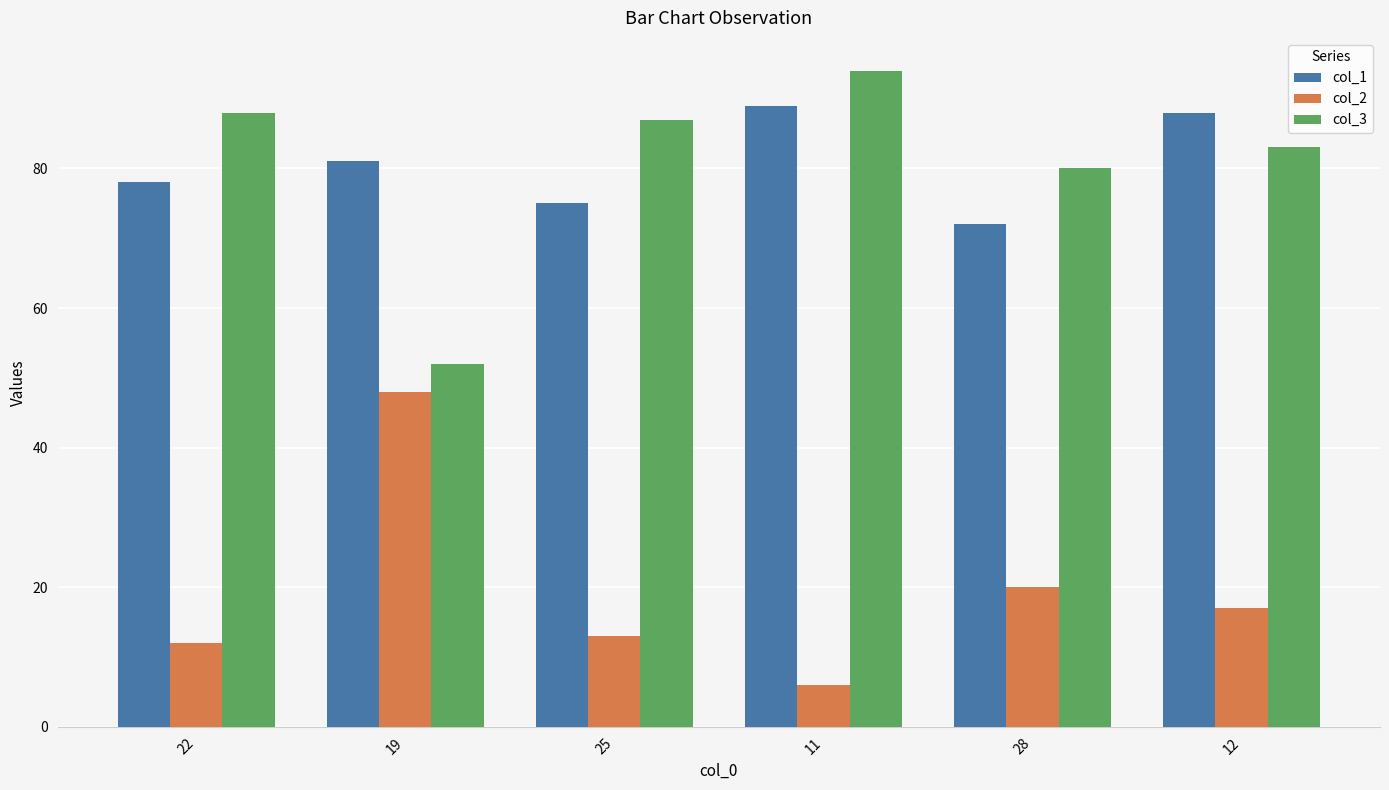

Where does the col_3 series first go above 87?

22